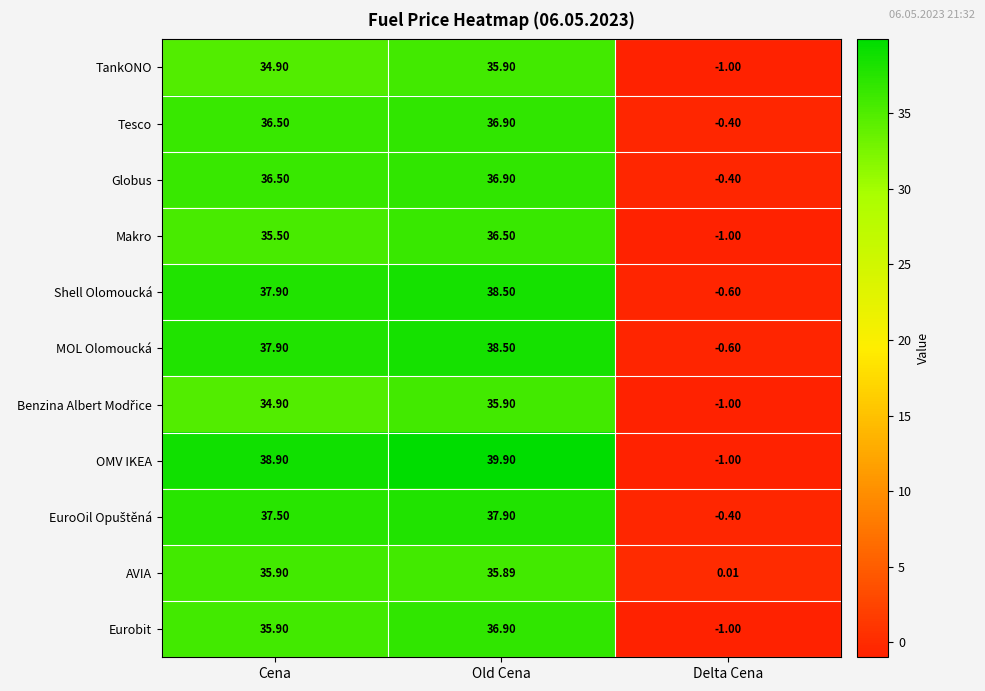

Which series changed the most between Old Cena and Delta Cena?

OMV IKEA